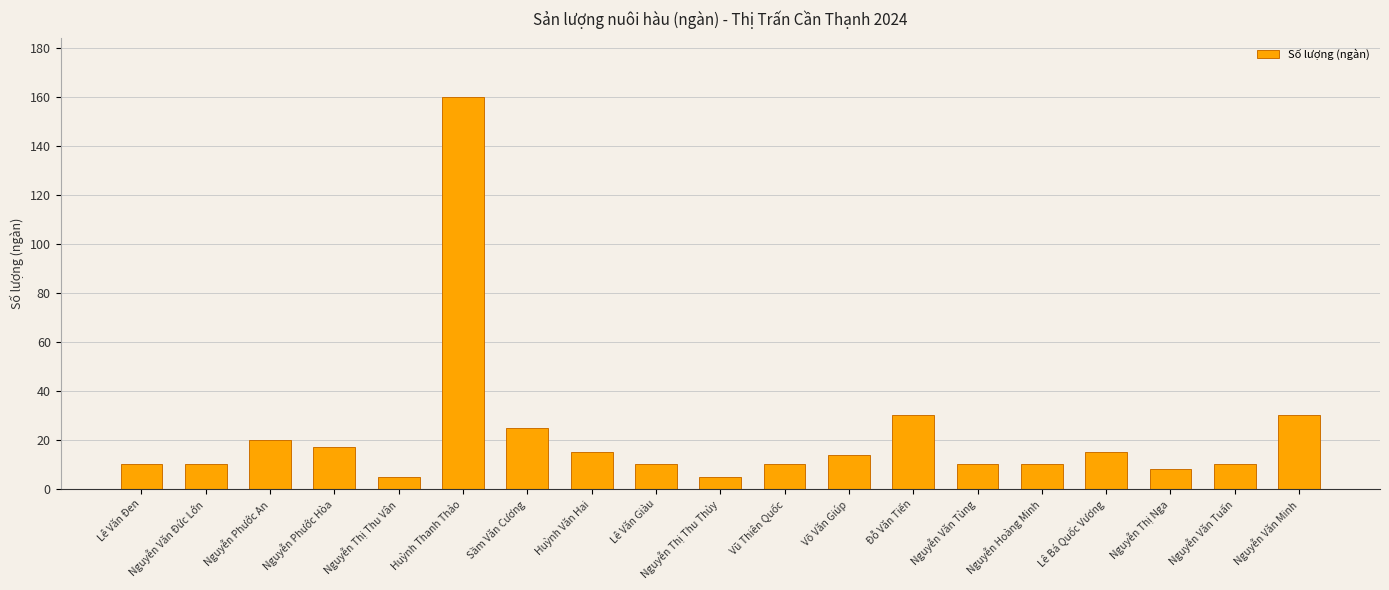

Count the number of data series in this chart.

1